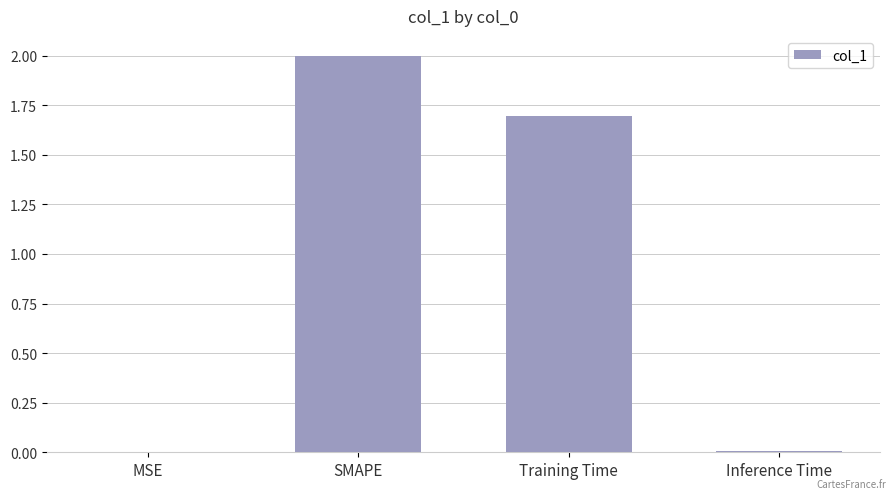

Count the number of data series in this chart.

1